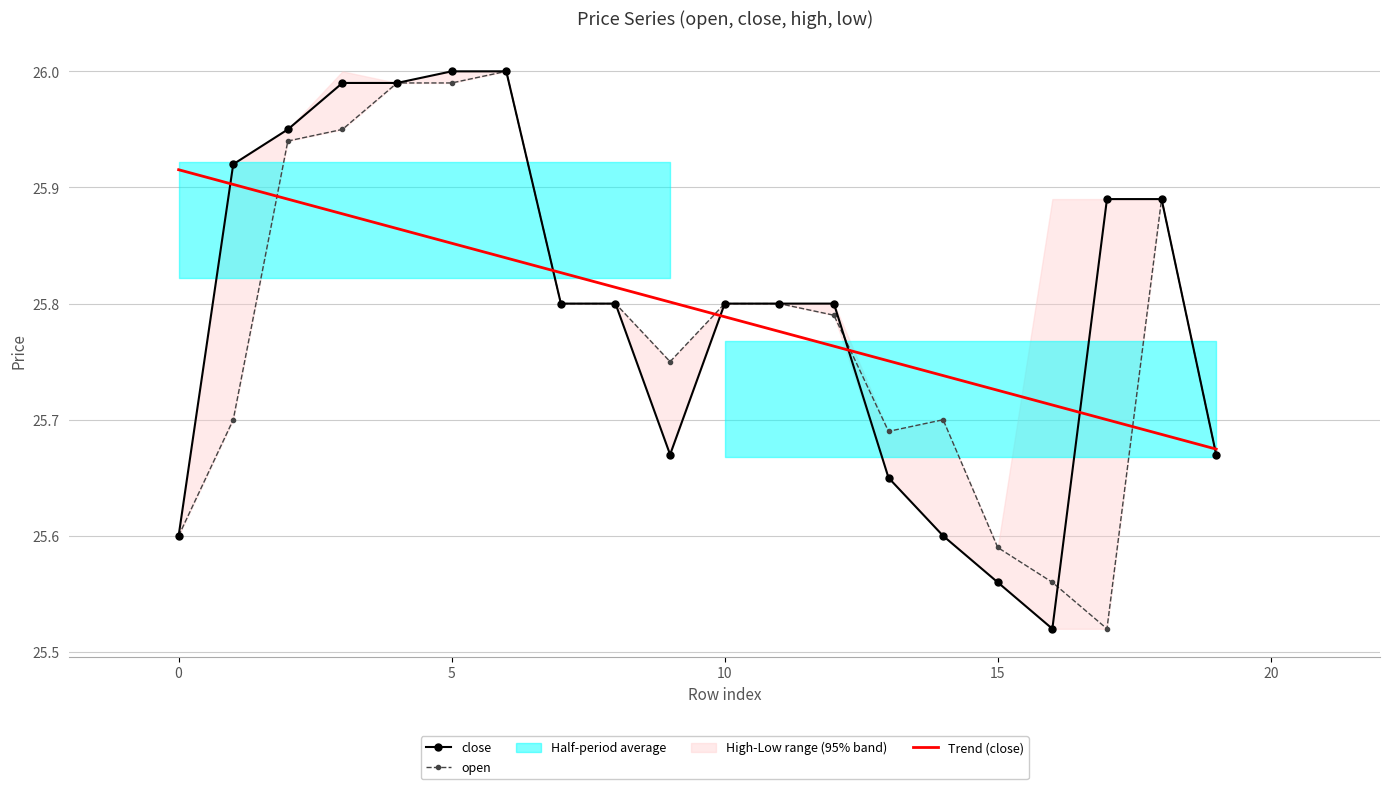

True or false: Trend (close) has a value of 25.7 at 16.

True